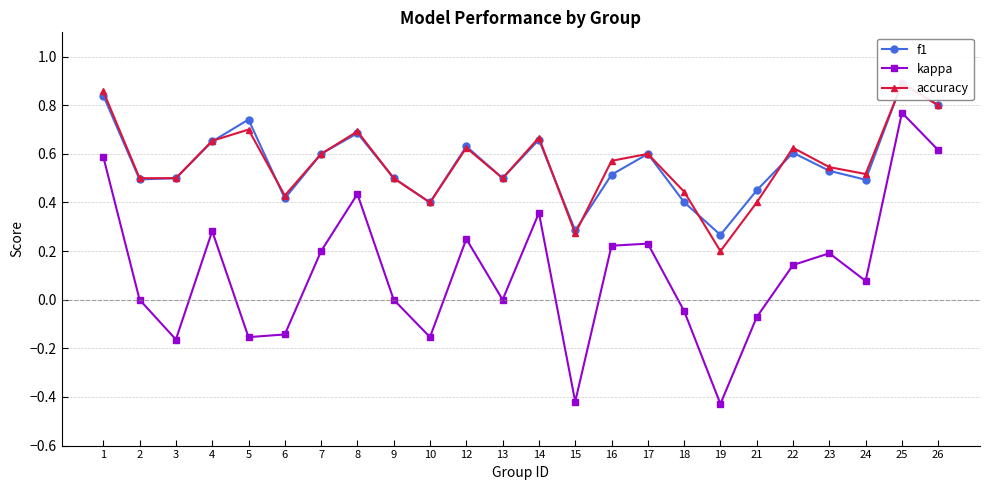

Reading left to right, transcribe all the data shown in this chart.

f1: 0.8	0.5	0.5	0.7	0.7	0.4	0.6	0.7	0.5	0.4	0.6	0.5	0.7	0.3	0.5	0.6	0.4	0.3	0.5	0.6	0.5	0.5	0.9	0.8
kappa: 0.6	0.0	-0.2	0.3	-0.2	-0.1	0.2	0.4	0.0	-0.2	0.2	0.0	0.4	-0.4	0.2	0.2	-0.0	-0.4	-0.1	0.1	0.2	0.1	0.8	0.6
accuracy: 0.9	0.5	0.5	0.7	0.7	0.4	0.6	0.7	0.5	0.4	0.6	0.5	0.7	0.3	0.6	0.6	0.4	0.2	0.4	0.6	0.5	0.5	0.9	0.8